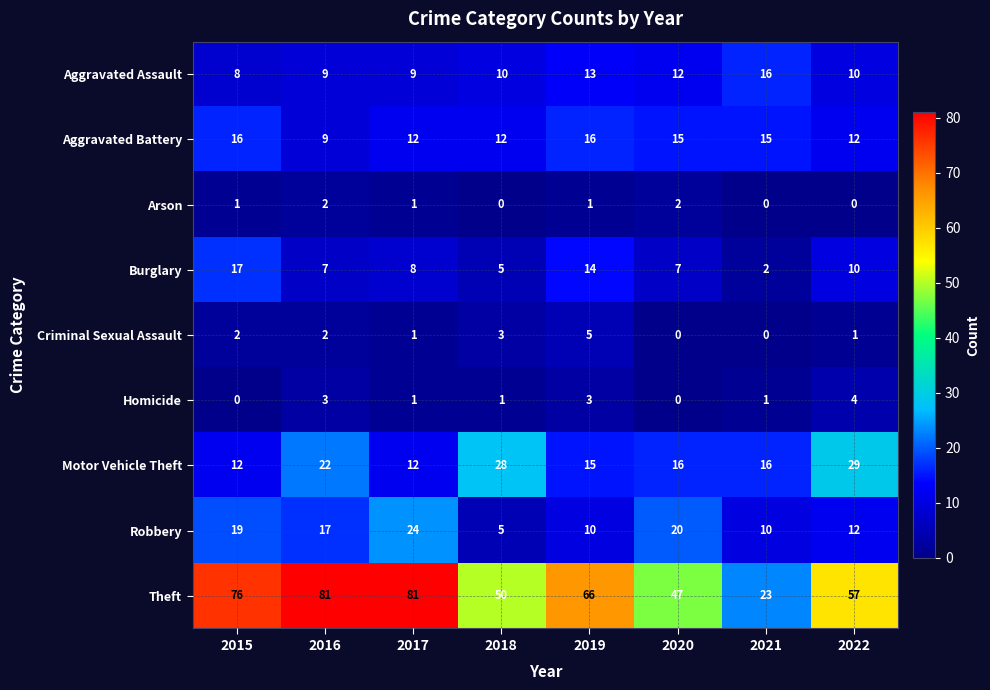

Which series has the largest range (max minus min)?

Theft